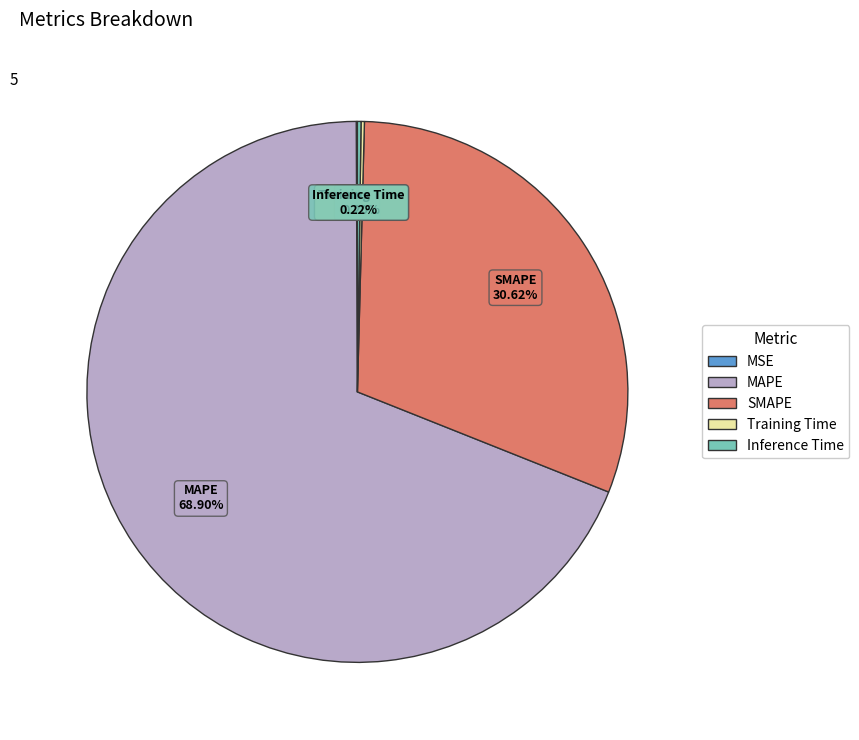

Which category has the biggest portion of the pie?

MAPE